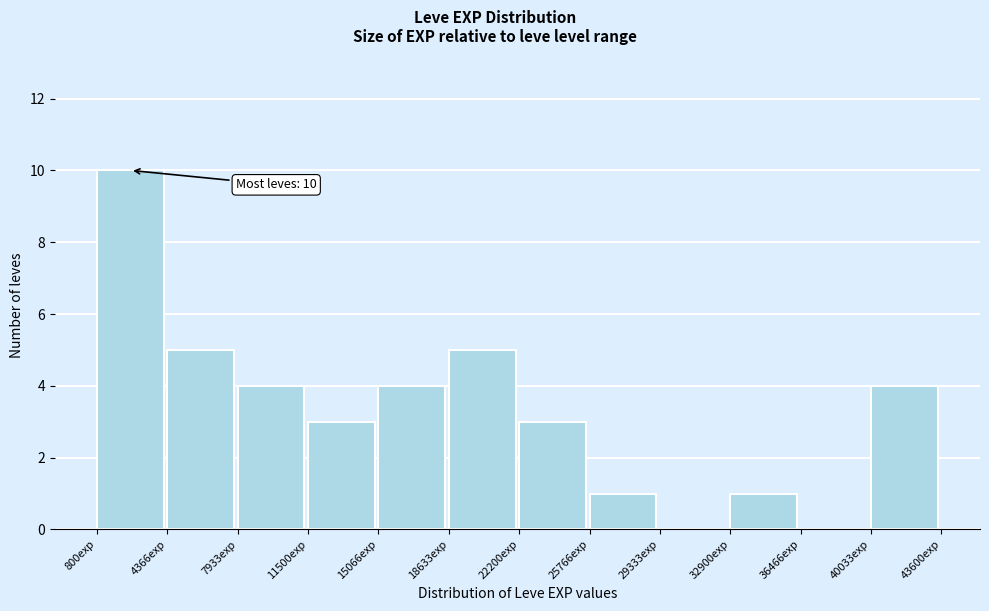

Which range on the x-axis has the tallest bar?

1000 to 4500